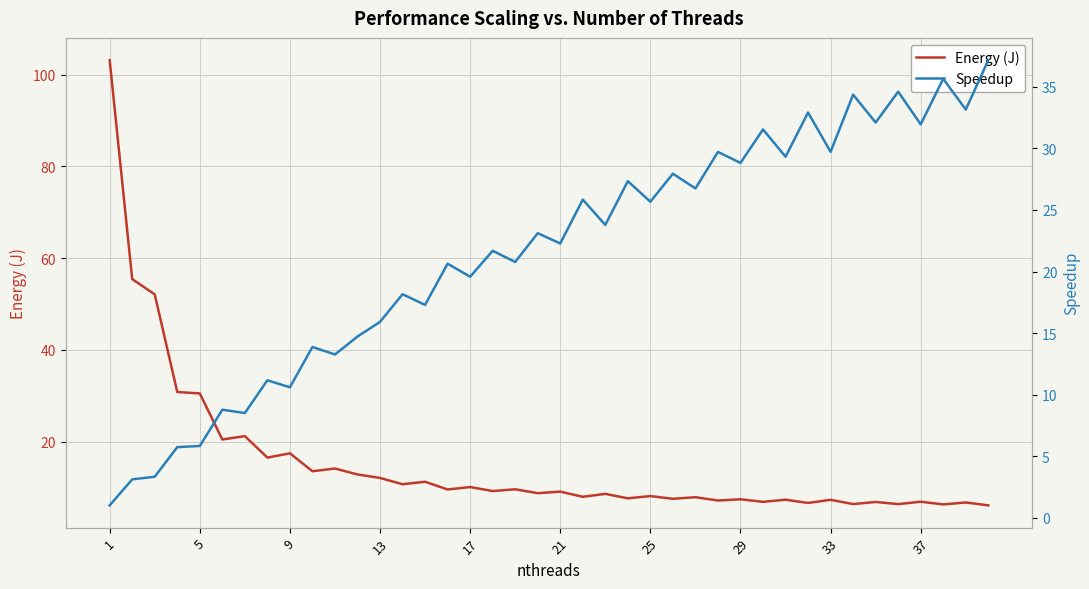

How many data points in Energy (J) are less than 9?

20